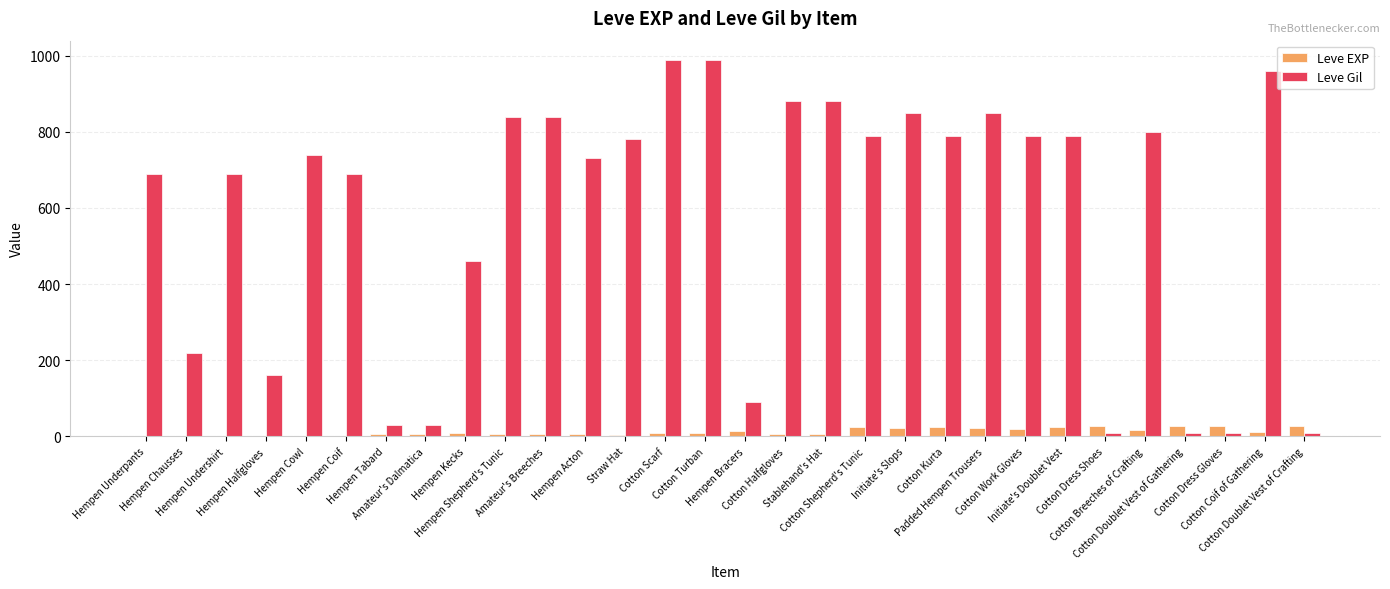

Which series has the largest total across all categories?

Leve Gil